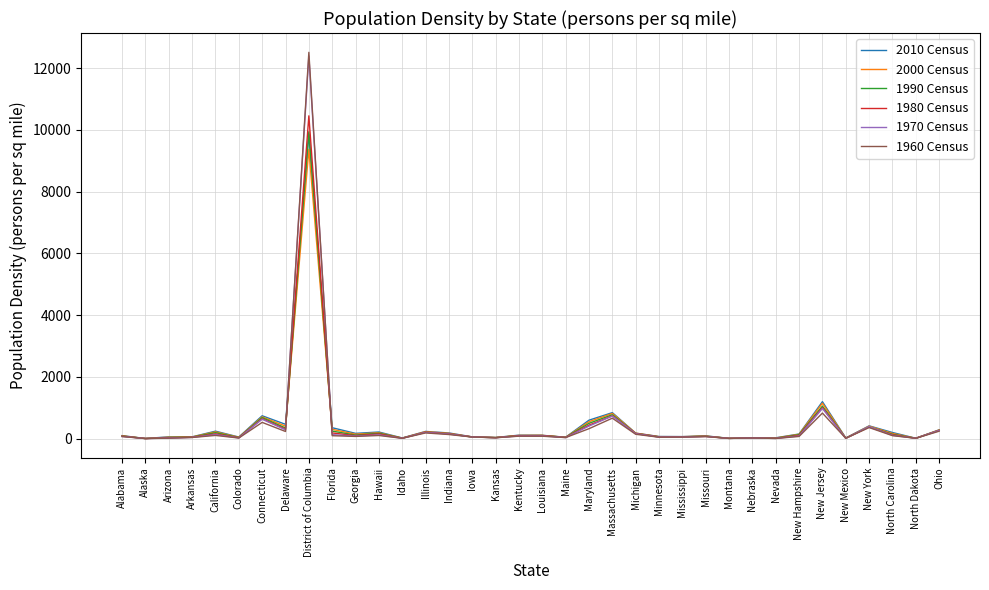

What is the highest value of the 1960 Census series?

12513.9